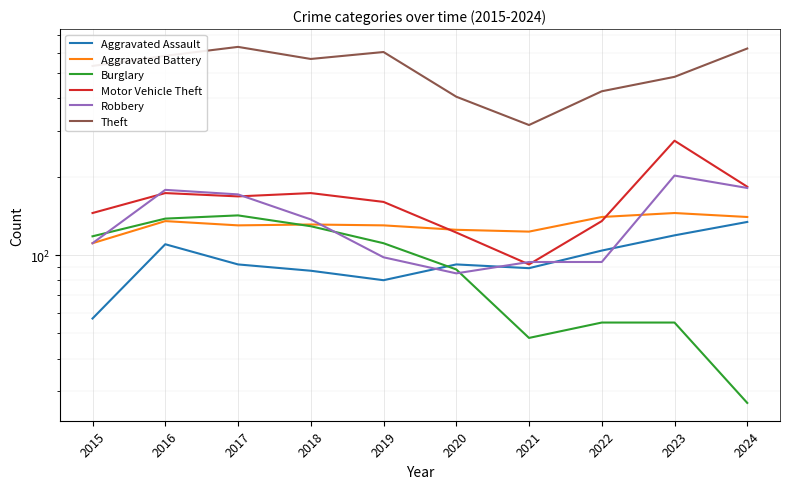

Which series has the largest range (max minus min)?

Theft